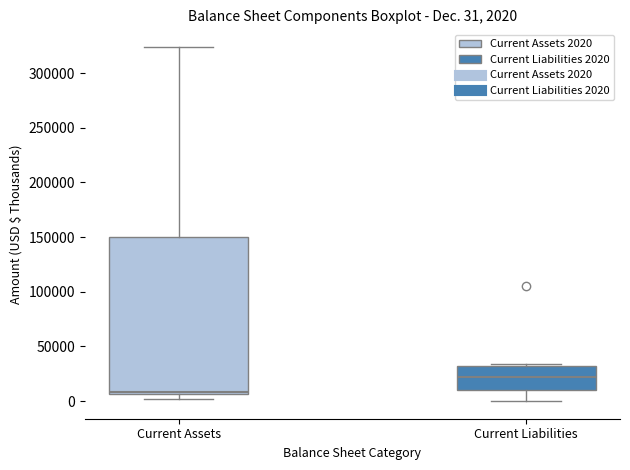

Which box is the tallest, from its lower edge to its upper edge?

Current Assets